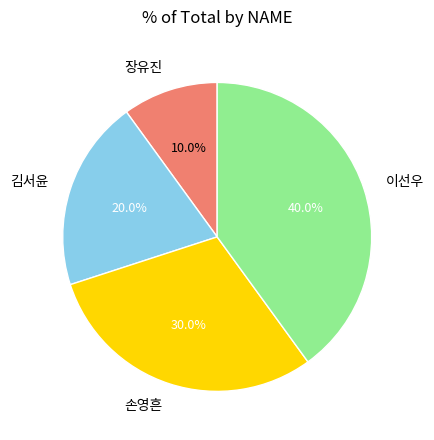

How many slices are in this pie chart?

4